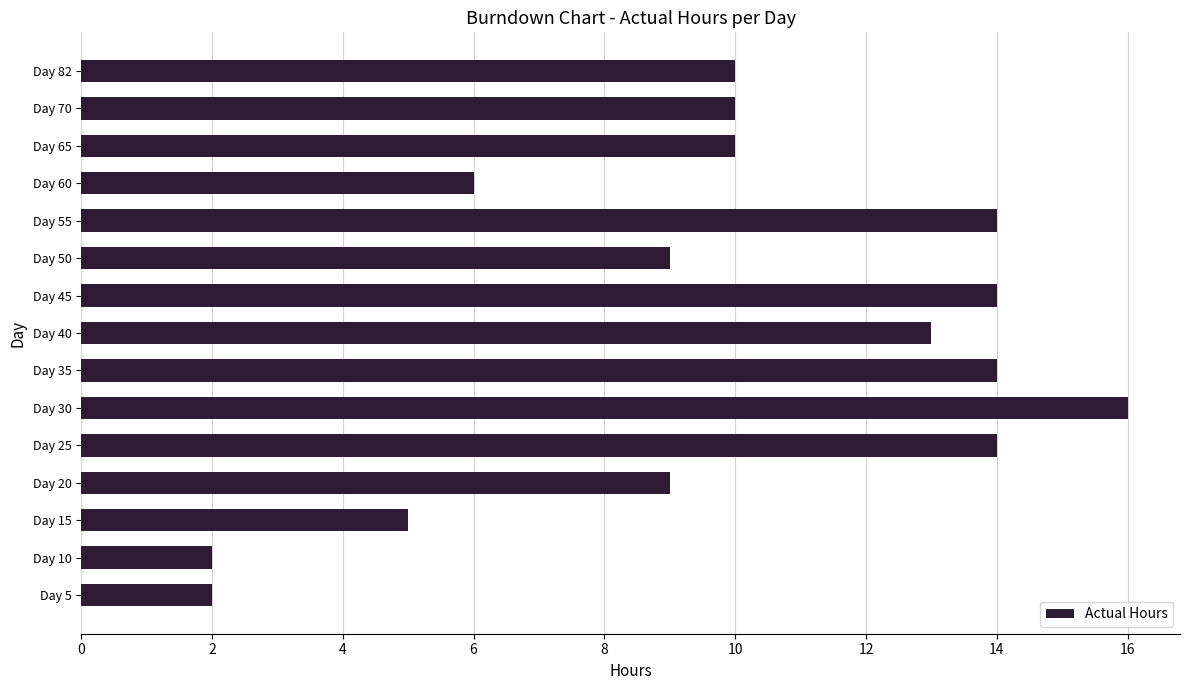

What is the average value?

10